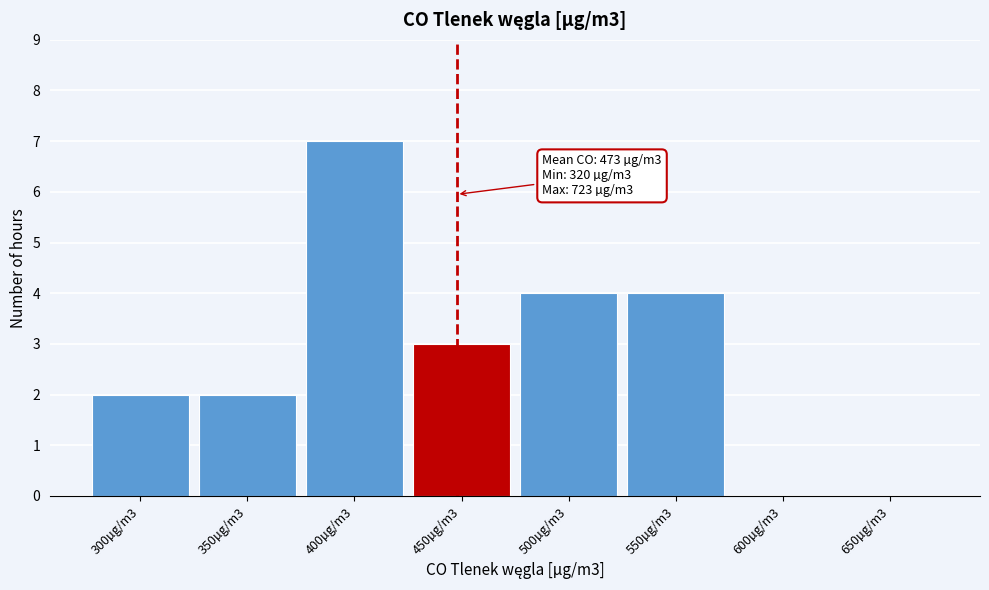

Reading right to left, extract all data points from this chart.

650µg/m3=0	600µg/m3=0	550µg/m3=4	500µg/m3=4	450µg/m3=3	400µg/m3=7	350µg/m3=2	300µg/m3=2